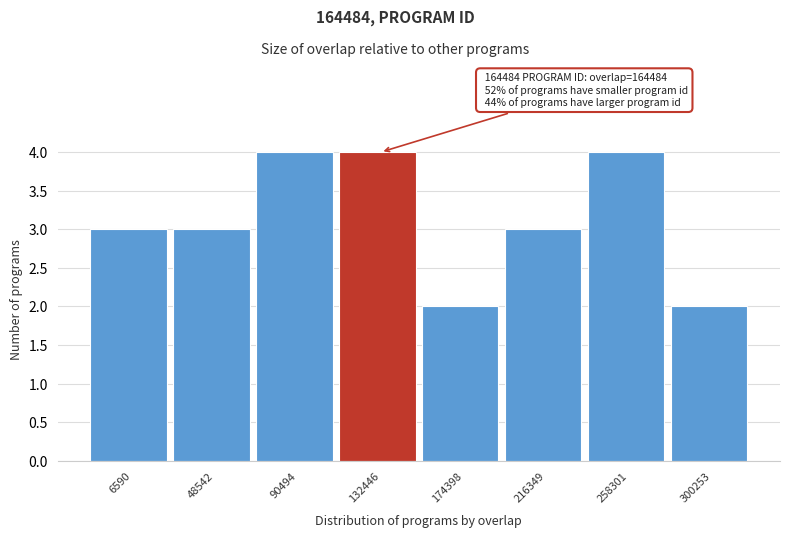

Reading left to right, extract all data points from this chart.

3	3	4	4	2	3	4	2